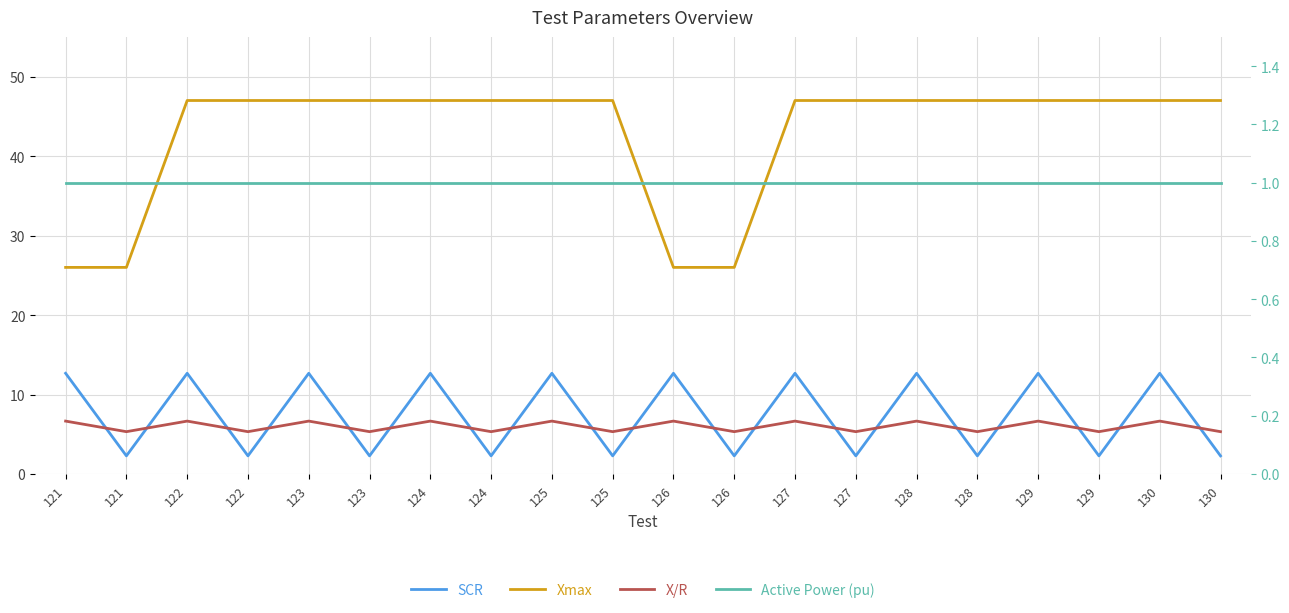

Is this an area chart (filled region under the line)?

No